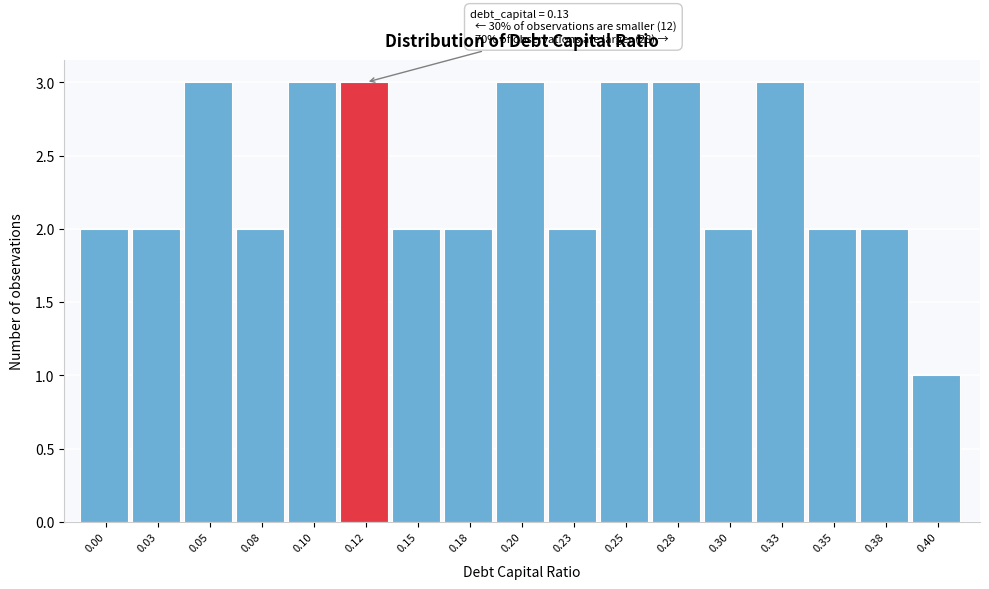

Reading left to right, transcribe all the data shown in this chart.

0.00=2	0.03=2	0.05=3	0.08=2	0.10=3	0.12=3	0.15=2	0.18=2	0.20=3	0.23=2	0.25=3	0.28=3	0.30=2	0.33=3	0.35=2	0.38=2	0.40=1